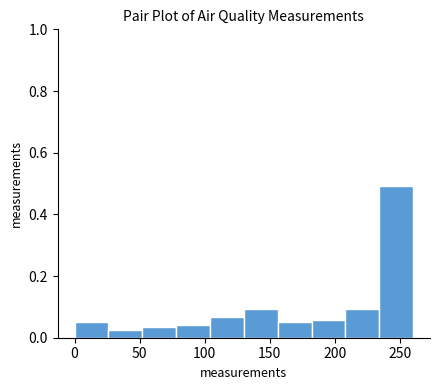

Which range on the x-axis has the tallest bar?

234 to 260